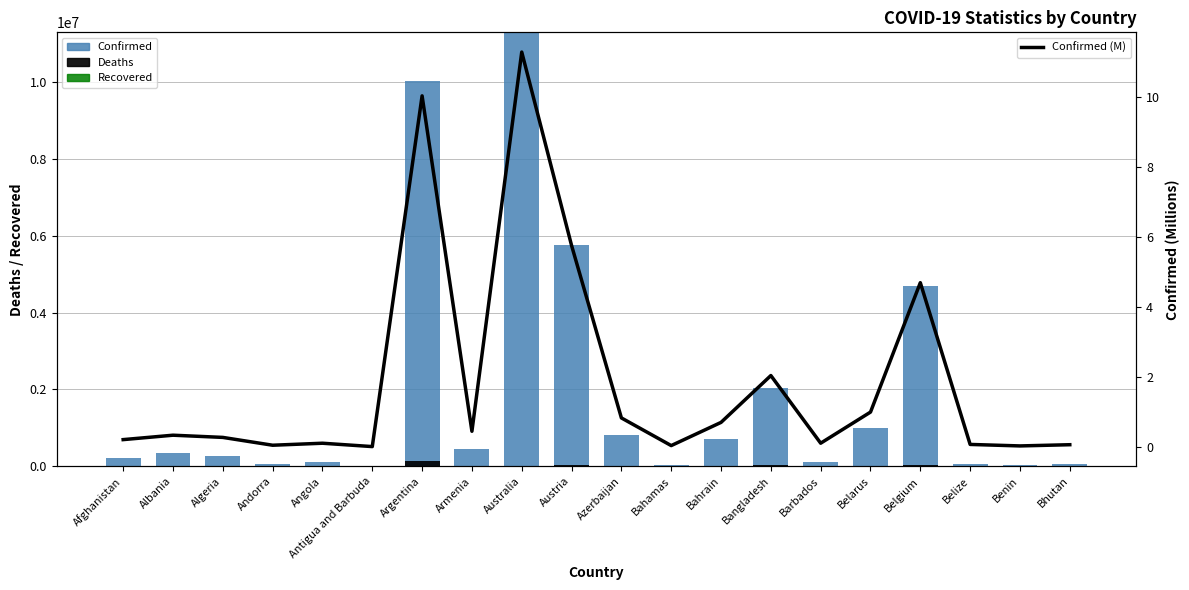

What is the sum of the Deaths values at Bangladesh and Albania?

33037.0